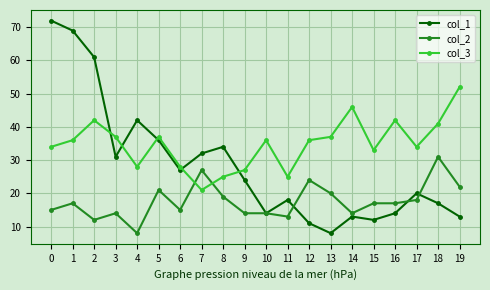

True or false: col_2 and col_1 cross at least once.

True